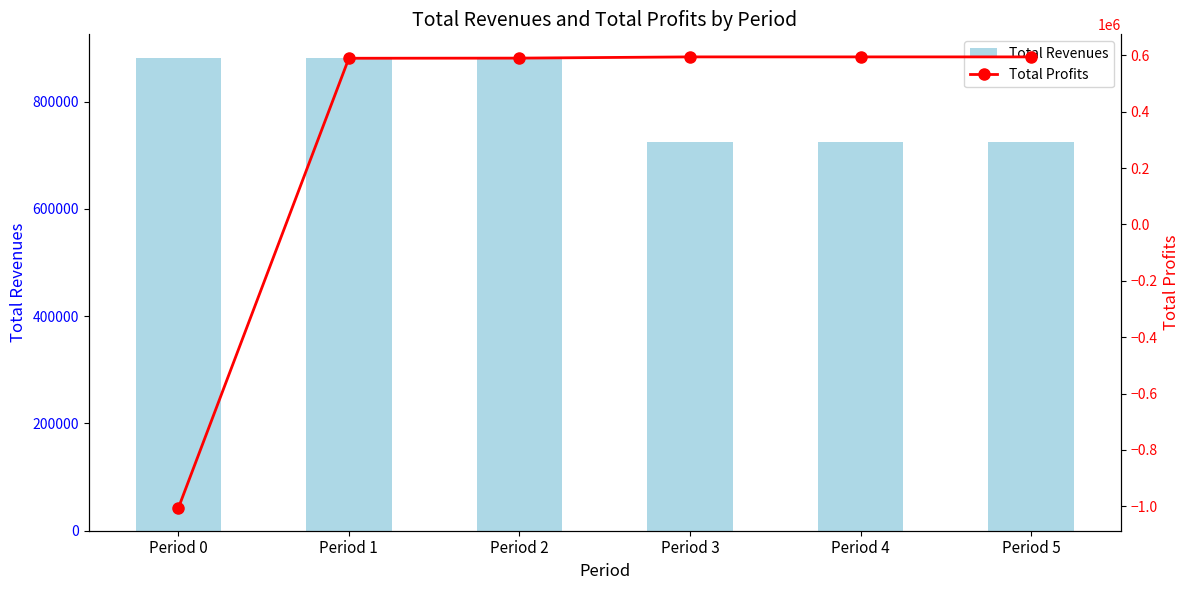

Rank the series by their average value, from highest to lowest.

Total Revenues, Total Profits